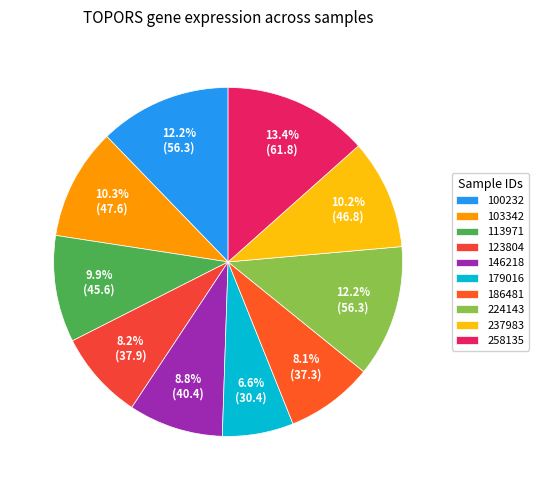

What is the ratio of the value at 100232 to the value at 103342?

1.2